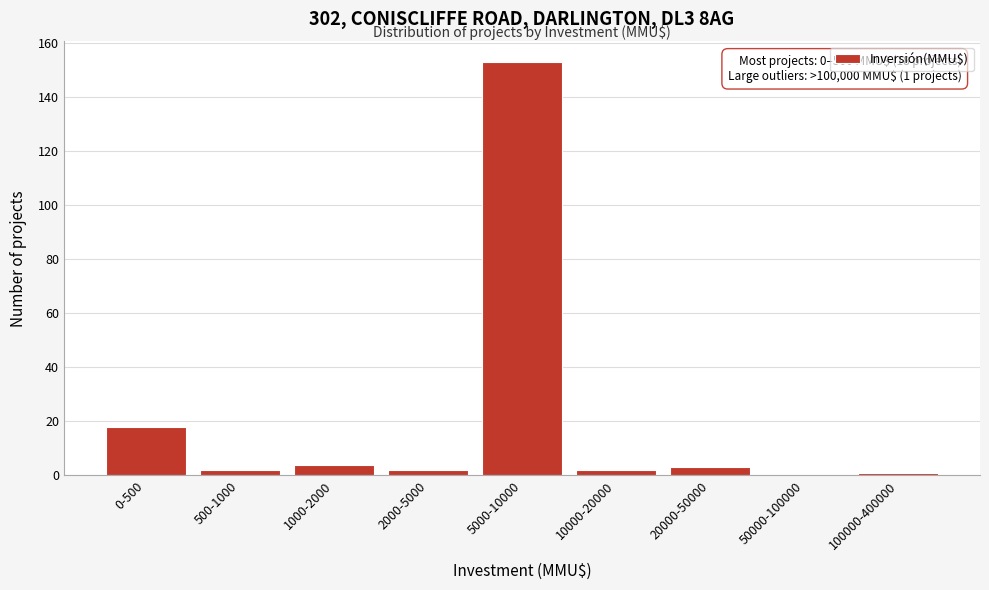

Reading left to right, what are all the values shown in this chart?

0-500=18	500-1000=2	1000-2000=4	2000-5000=2	5000-10000=153	10000-20000=2	20000-50000=3	50000-100000=0	100000-400000=1